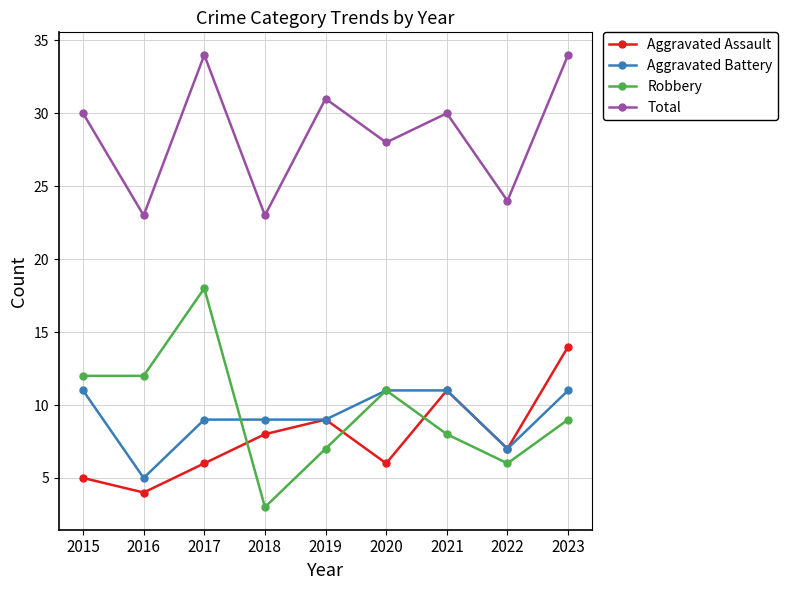

Does the chart display data point markers on the line(s)?

Yes